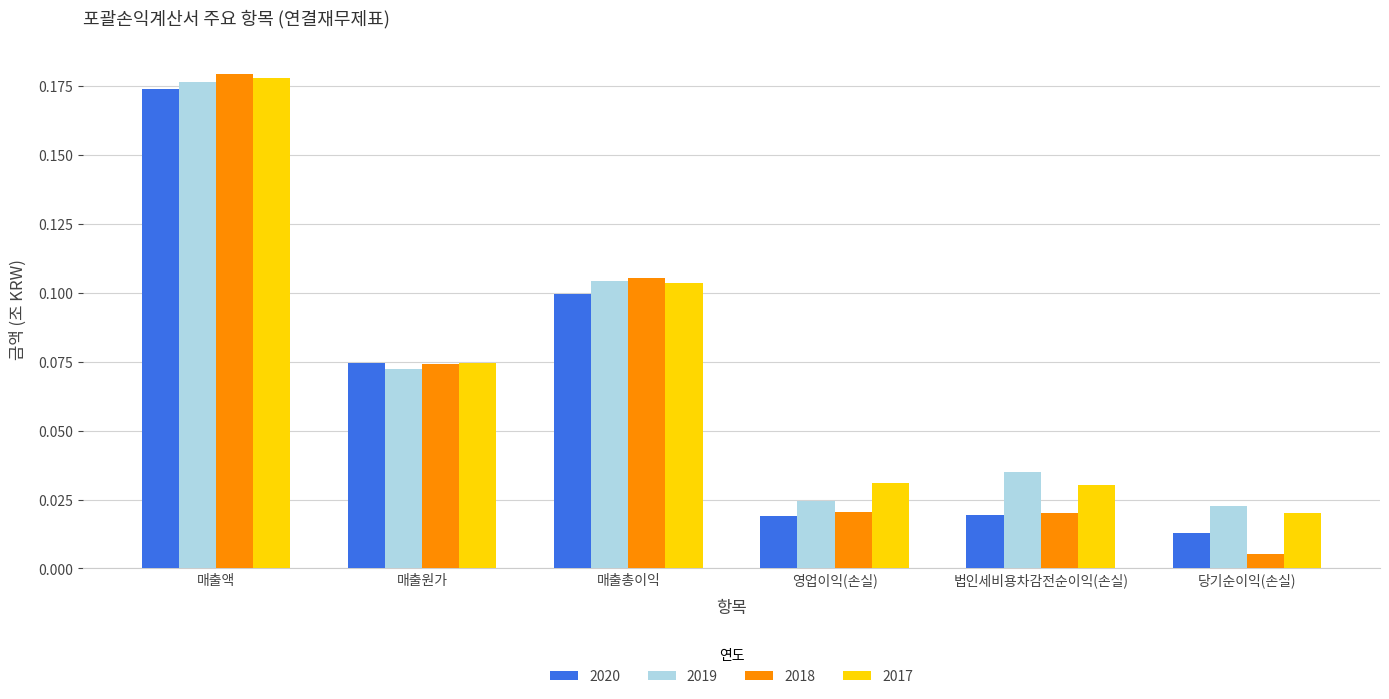

What position from the right is 당기순이익(손실)?

1